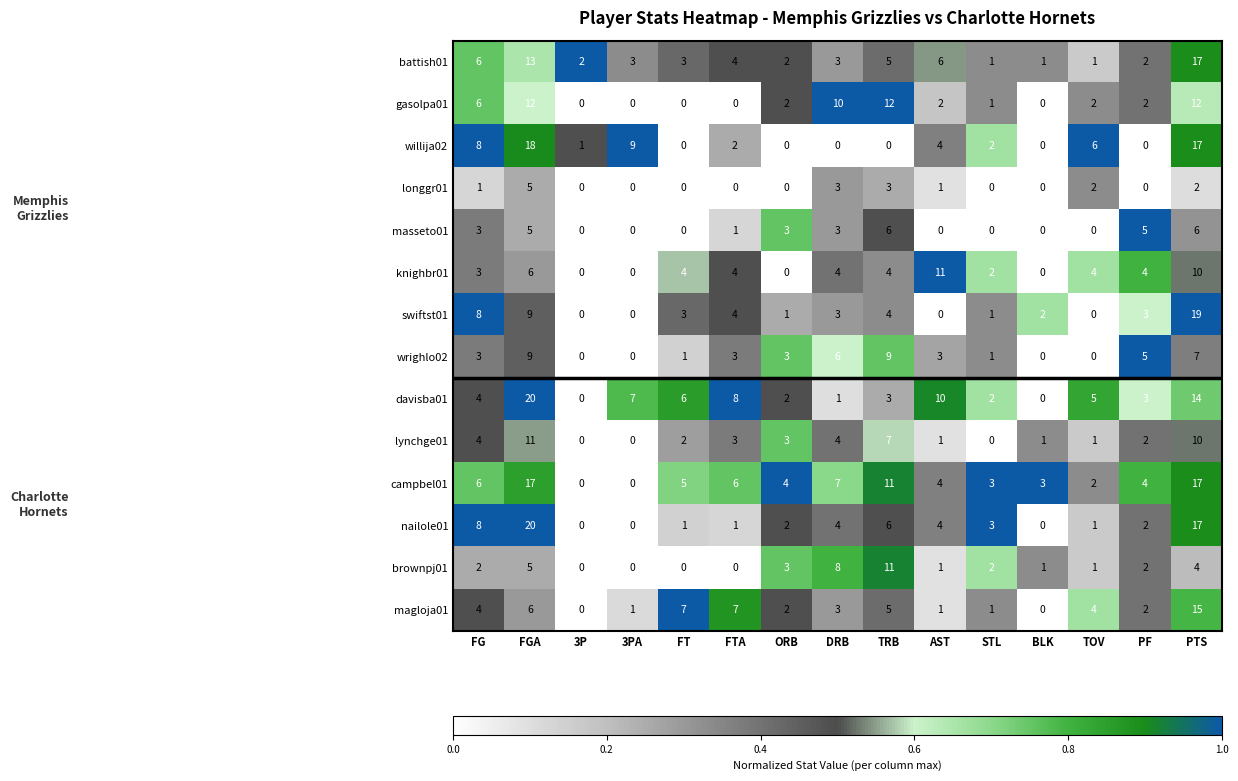

What is the difference between the second highest and minimum values in the knighbr01 series?

10